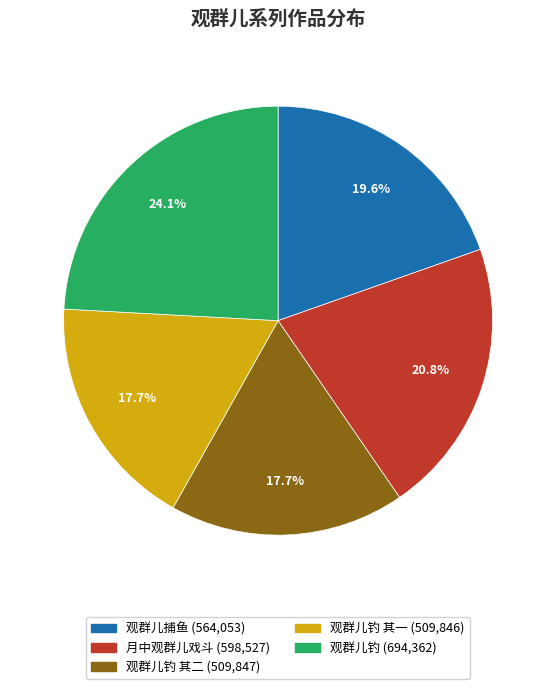

To the nearest percent, what is the difference between the largest and smallest slice percentages?

6%